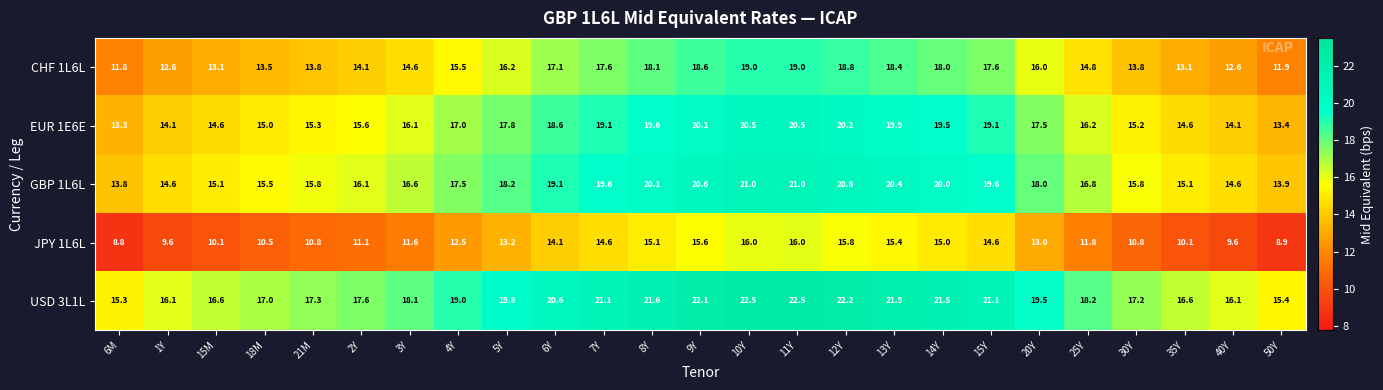

What is the minimum value shown in the chart?

8.8